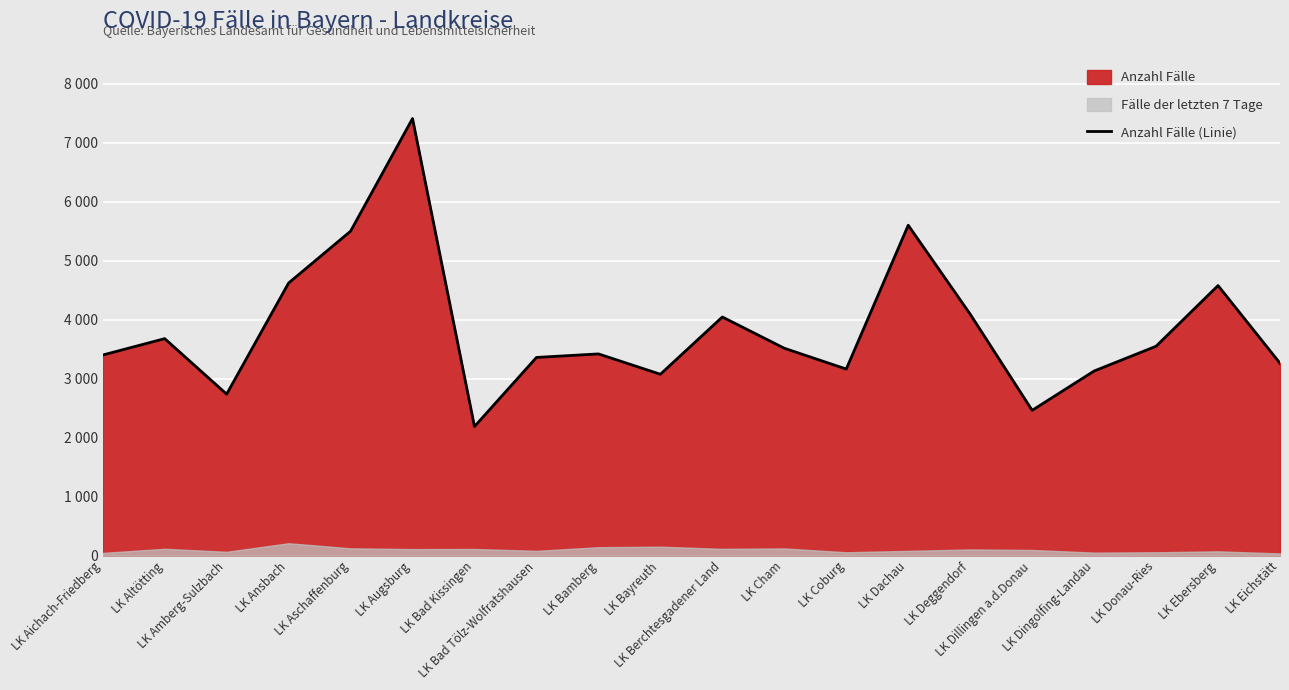

What is the difference between the values at LK Cham and LK Dillingen a.d.Donau?

1053